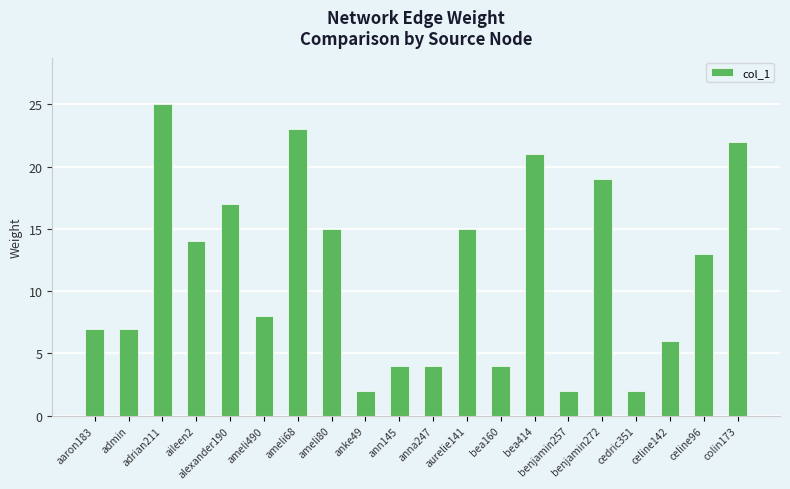

Reading right to left, what are all the values shown in this chart?

22	13	6	2	19	2	21	4	15	4	4	2	15	23	8	17	14	25	7	7